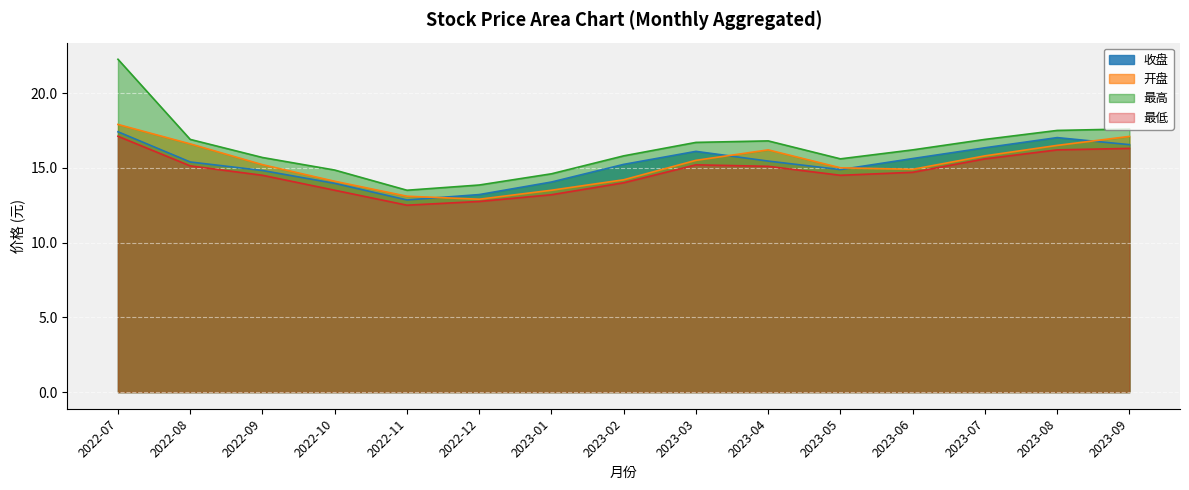

True or false: 最低 has more than 2 interior local peaks.

False